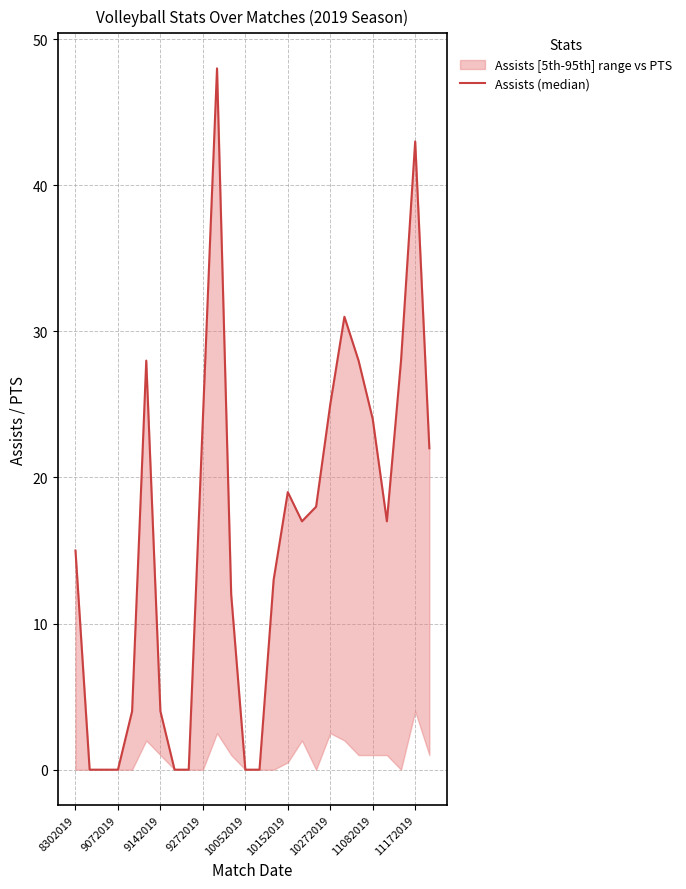

Approximately how many times larger is the value at 10152019 compared to 11172019?

0.4